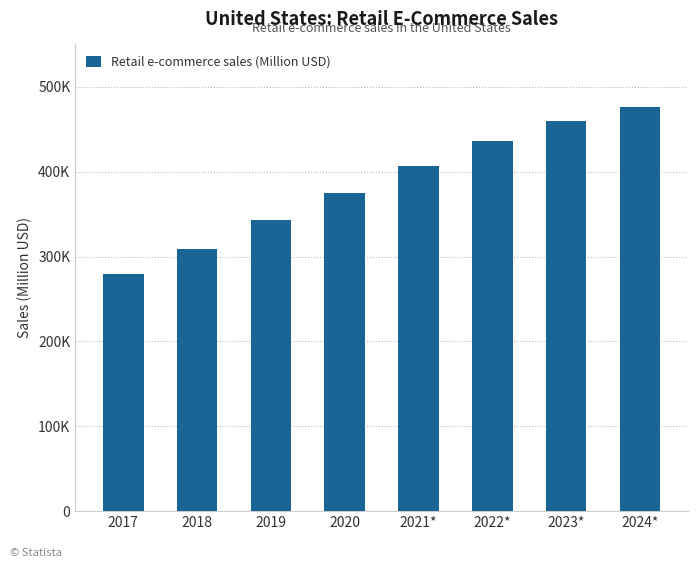

Reading left to right, transcribe all the data shown in this chart.

279727	309054	343150	374375	407065	436116	459852	476462